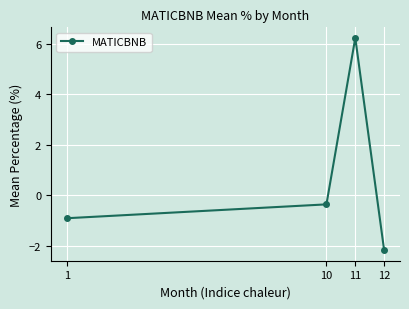

Where is the data nearest to the value 2?

10